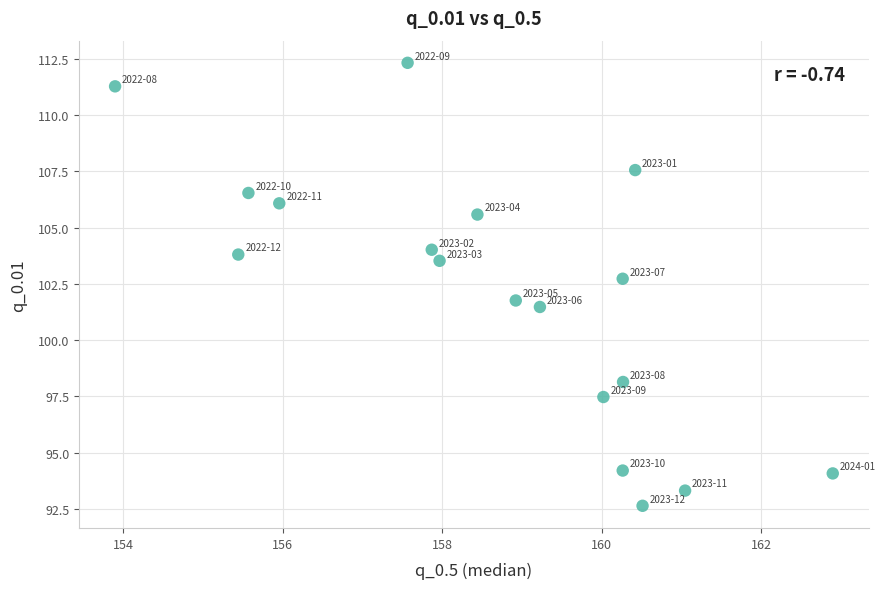

What is the range of Y values (max minus min)?

19.7